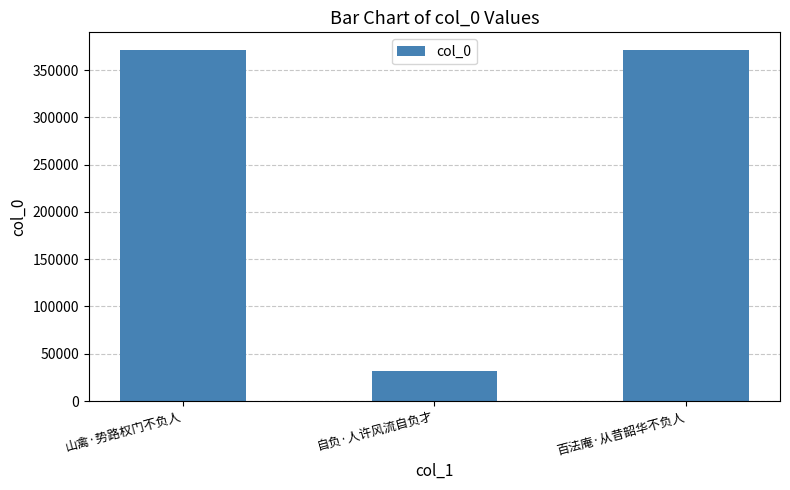

What is the maximum value shown in the chart?

371339